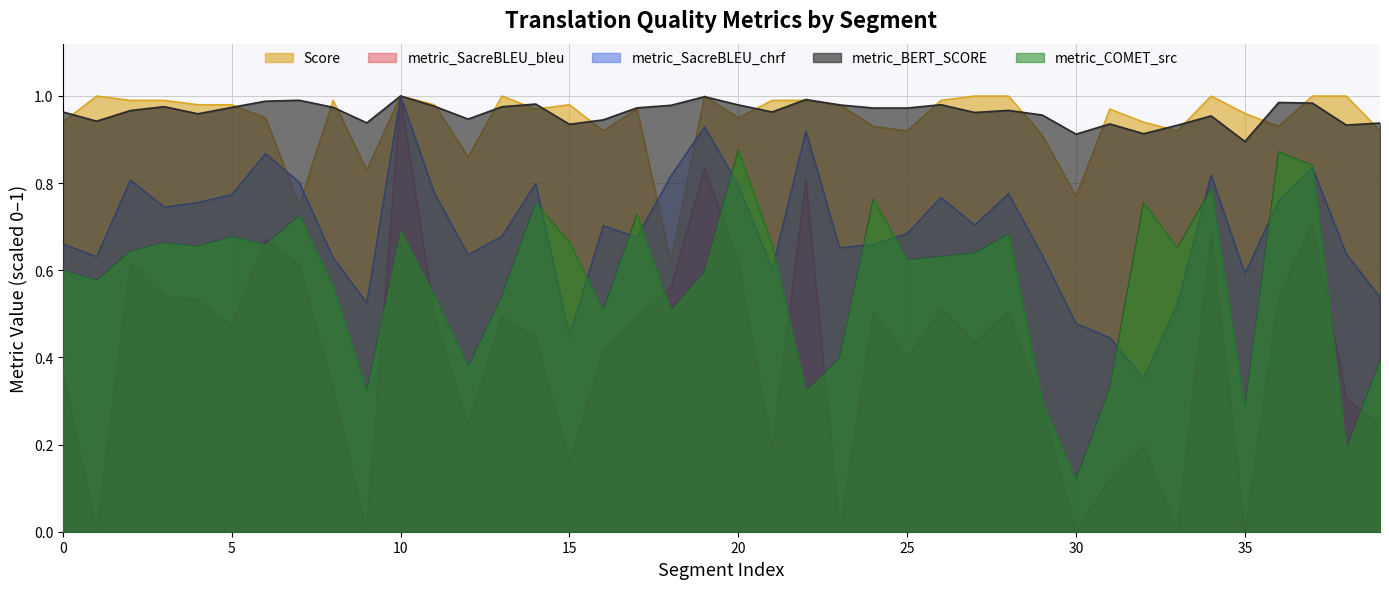

True or false: metric_SacreBLEU_bleu has a value of 0.0 at 30.

True